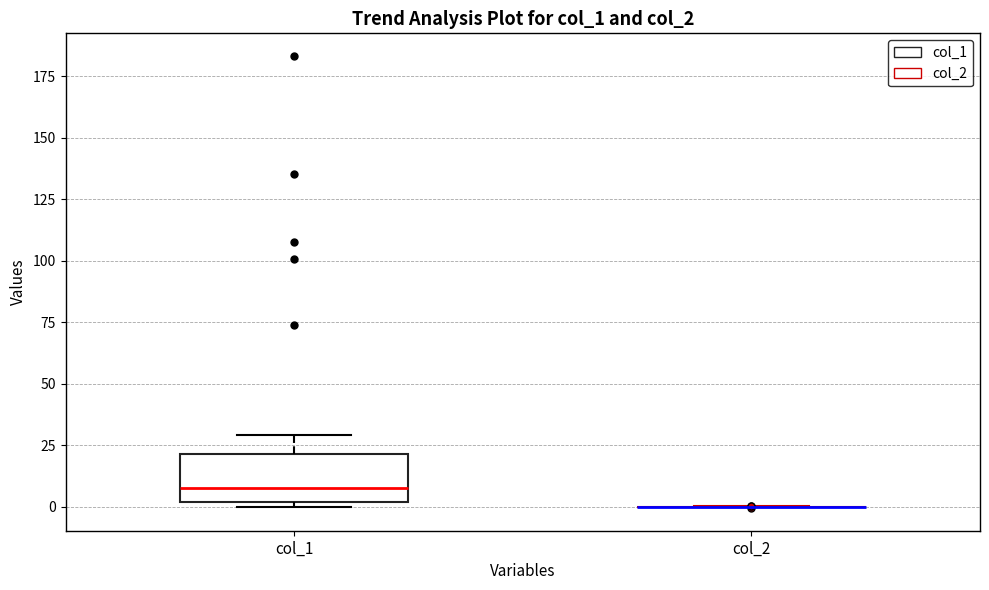

Reading left to right, transcribe this box plot: for each box, give where its median line is, the range the box spans, and where its two whiskers end, as read against the y-axis. The values are not printed on the chart, so give them approximately, as read against the axis.

col_1: median 10, box 0 to 20, whiskers 0 (just below the box's lower edge) to 30
col_2: box collapsed to a line at 0, whiskers 0 to 0